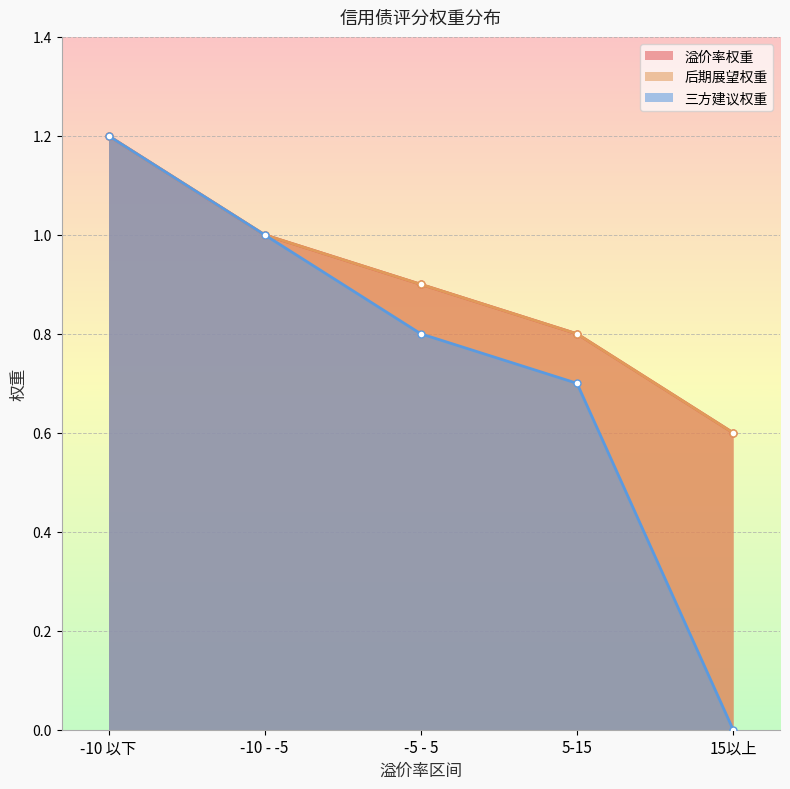

What is the difference between the second highest and minimum values in the 三方建议权重 series?

1.0